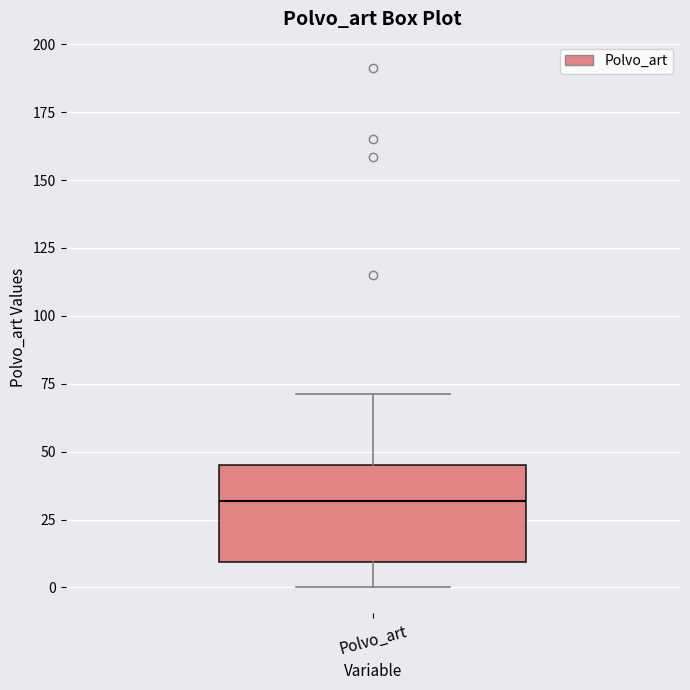

Read this box plot against the y-axis: the position of the median line, the range covered by the box, and the ends of both whiskers. The values are not printed on the chart, so give them approximately, as read against the axis.

median 30, box 10 to 45, whiskers 0 to 70